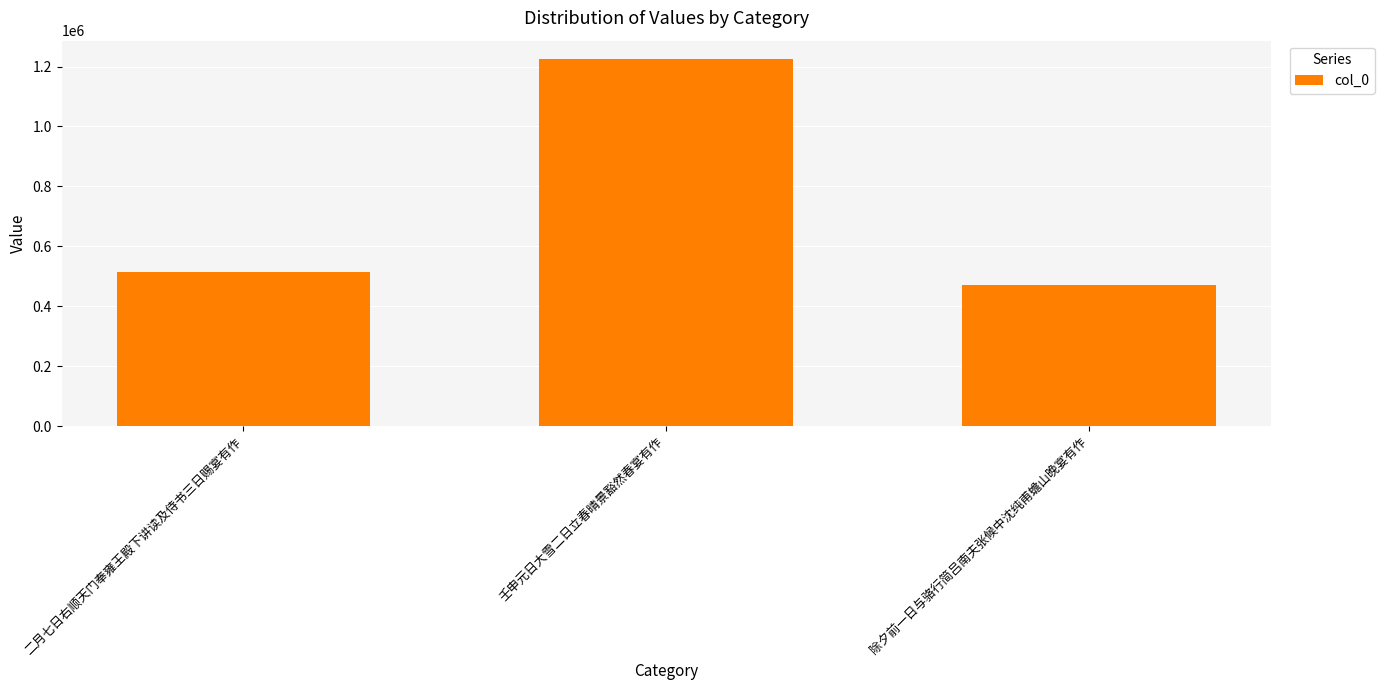

Approximately how many times larger is the value at 壬申元日大雪二日立春晴景豁然春宴有作 compared to 二月七日右顺天门奉雍王殿下讲读及侍书三日赐宴有作?

2.4